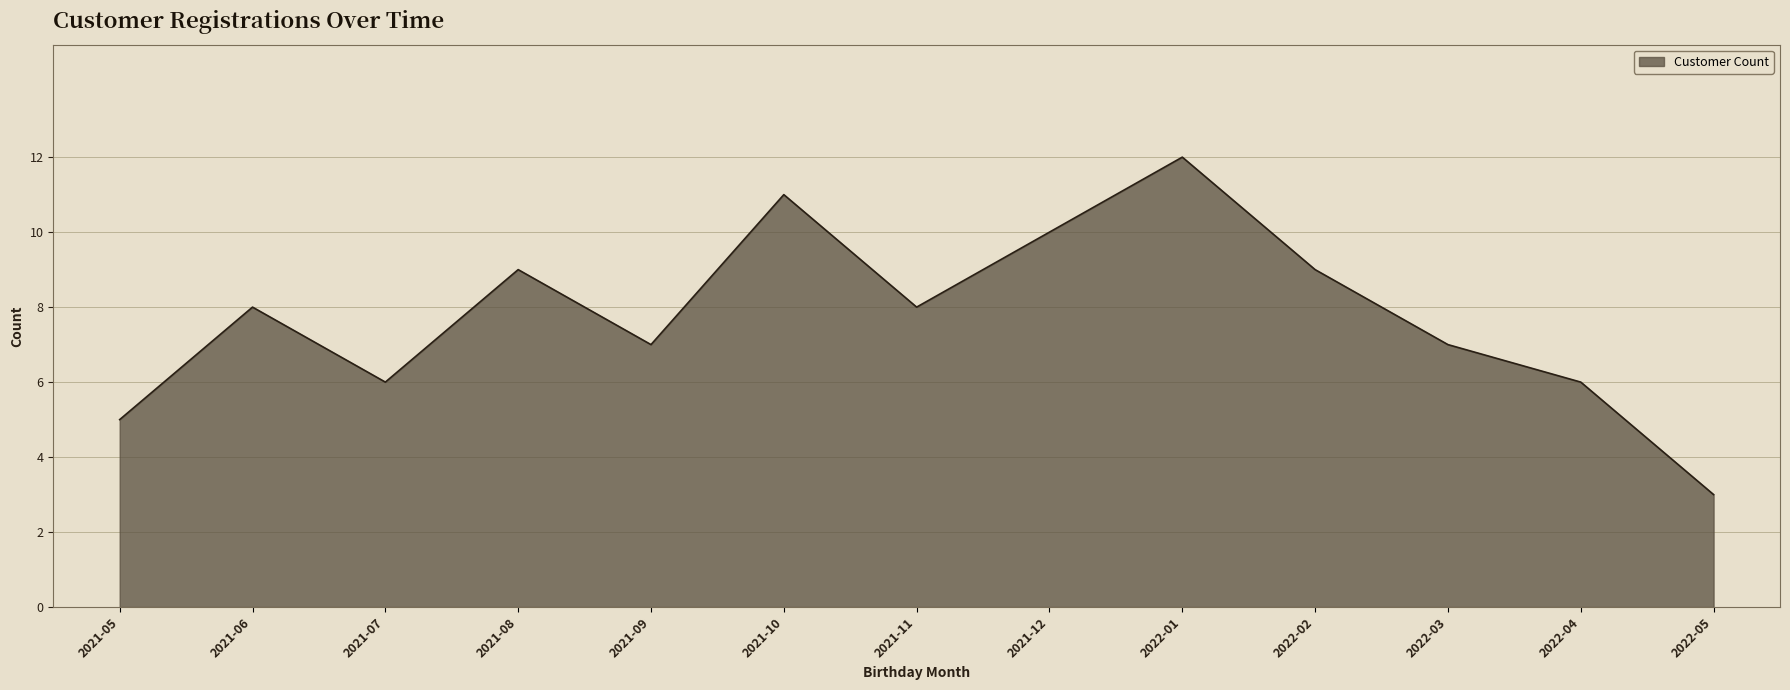

True or false: the data shows 4 at 2022-03.

False